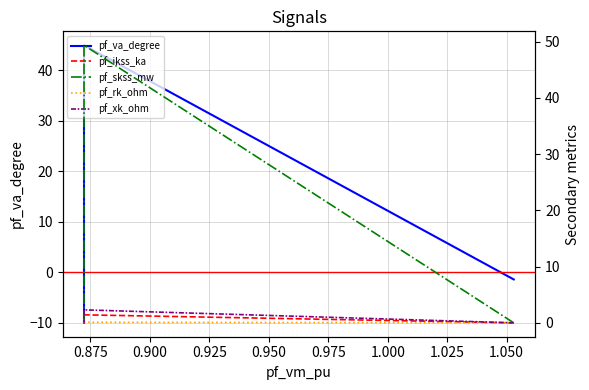

How many positive values does the pf_va_degree series have?

1